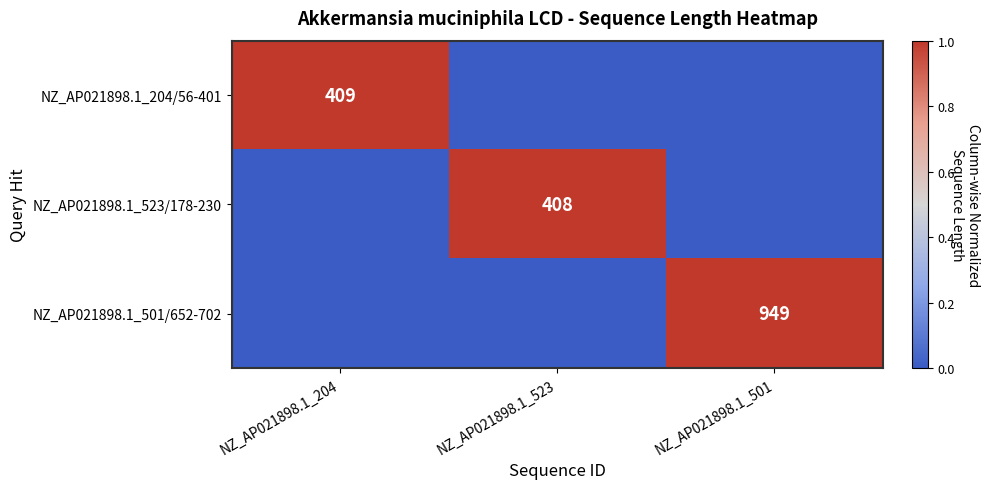

What is the total value across all series at NZ_AP021898.1_501?

1